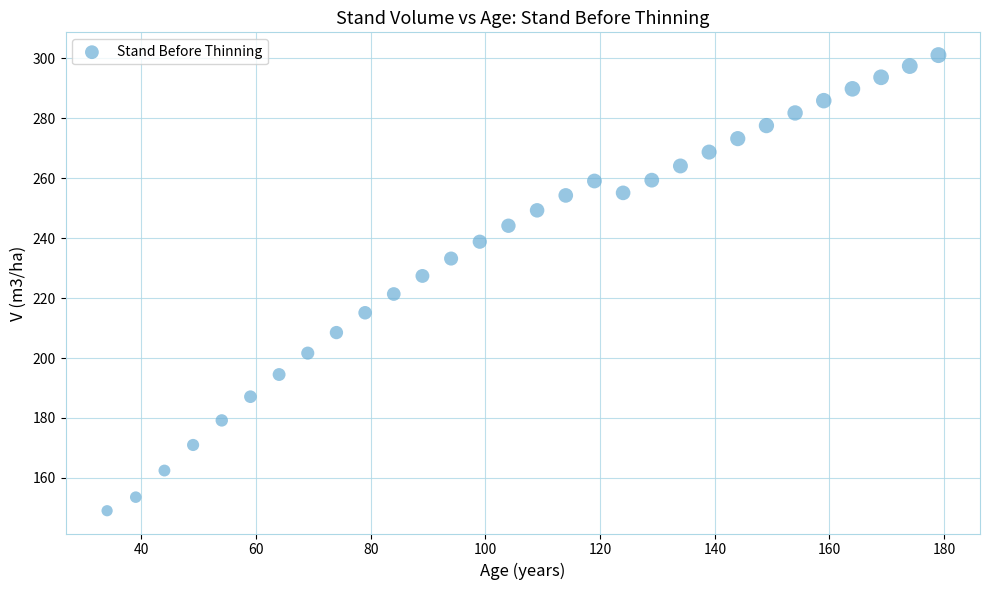

What is the range of Y values (max minus min)?

152.0